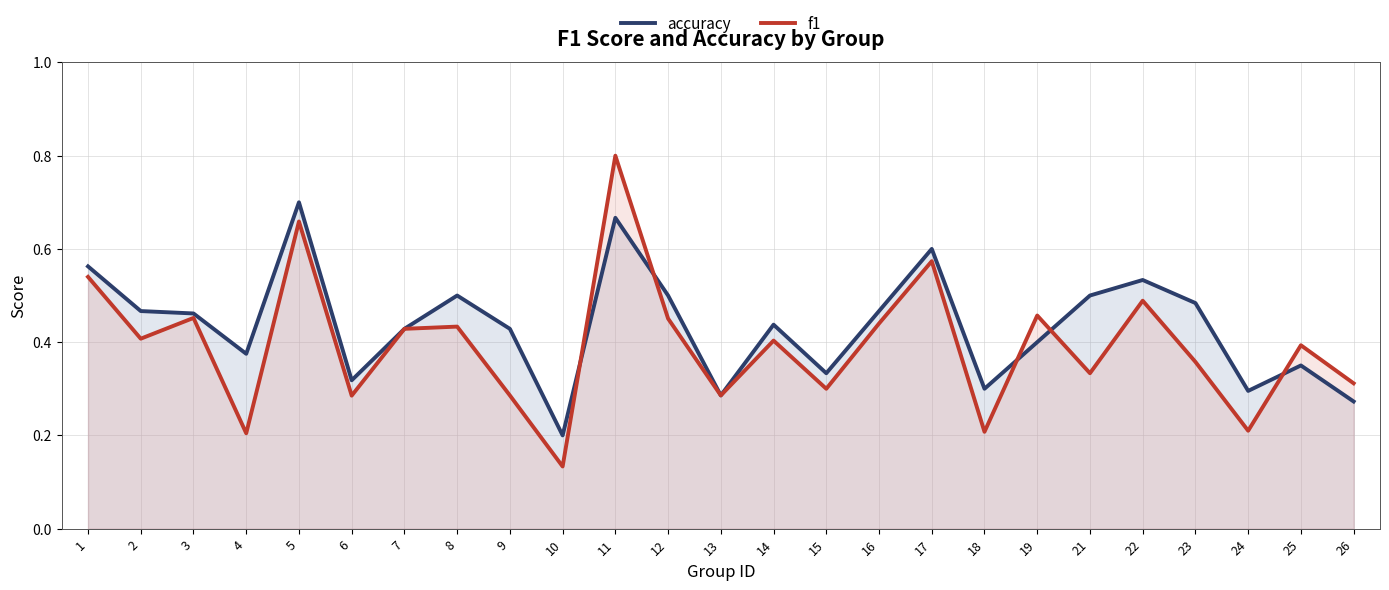

Which label corresponds to the largest value in the chart?

11